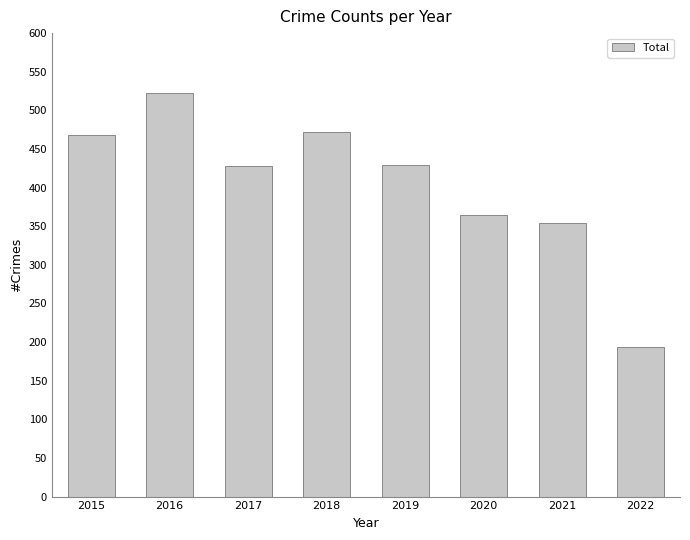

What is the ratio of the value at 2019 to the value at 2020?

1.2